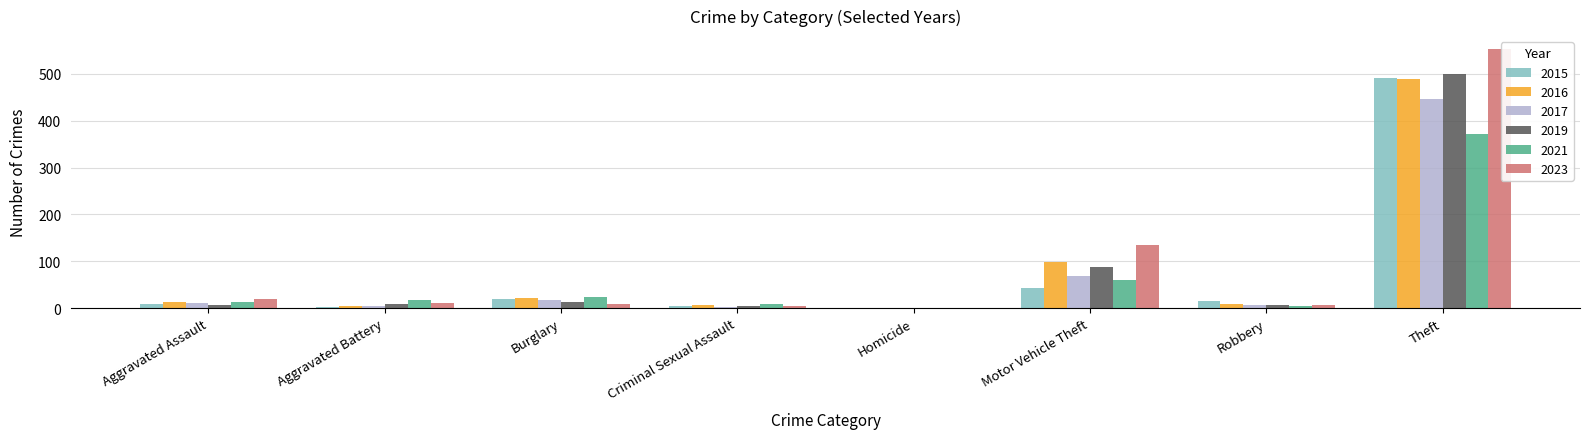

Count the number of categories in the chart.

8